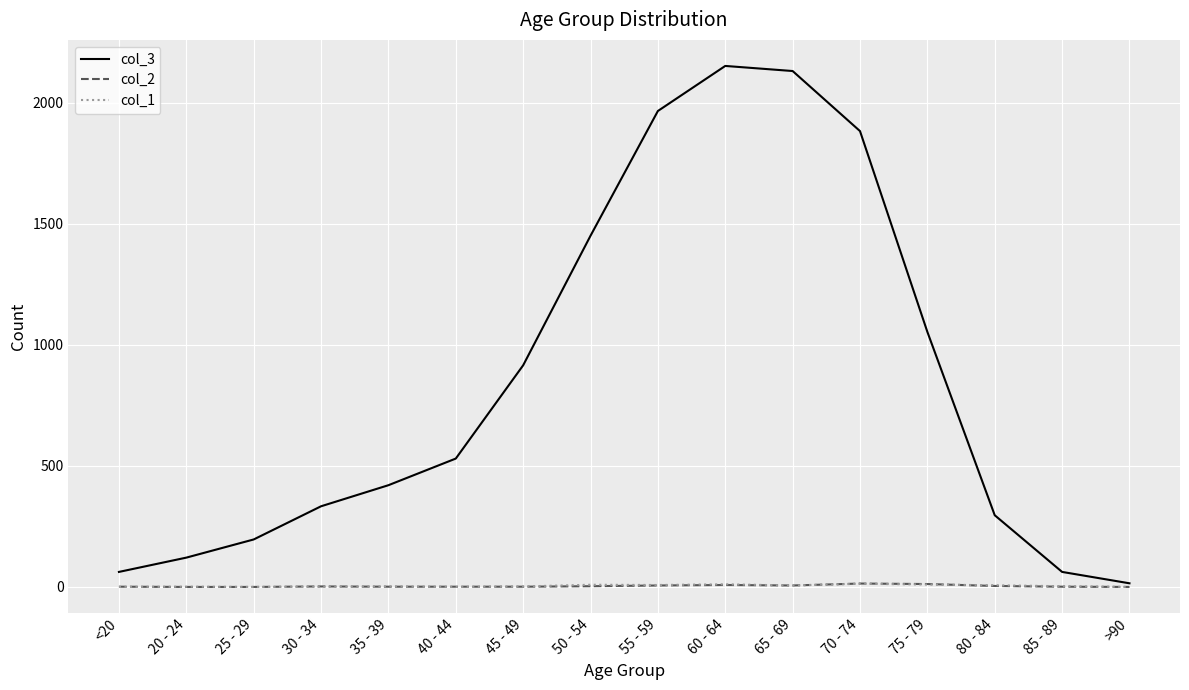

What is the highest value of the col_1 series?

13